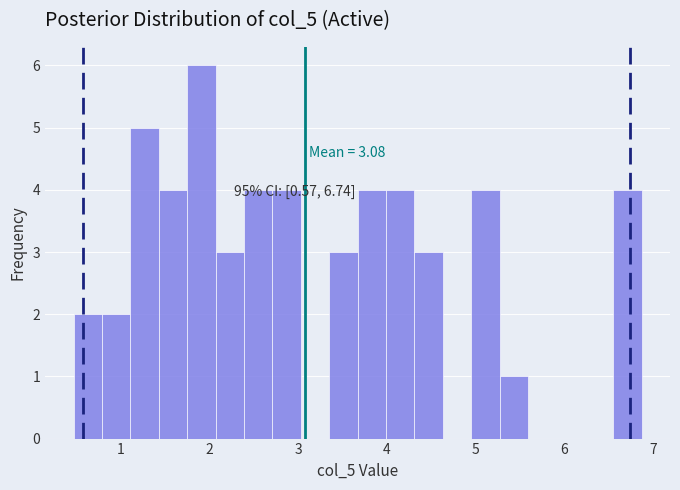

Around what value on the x-axis is the tallest bar? Give the approximate position of its centre, as read against the axis.

1.9